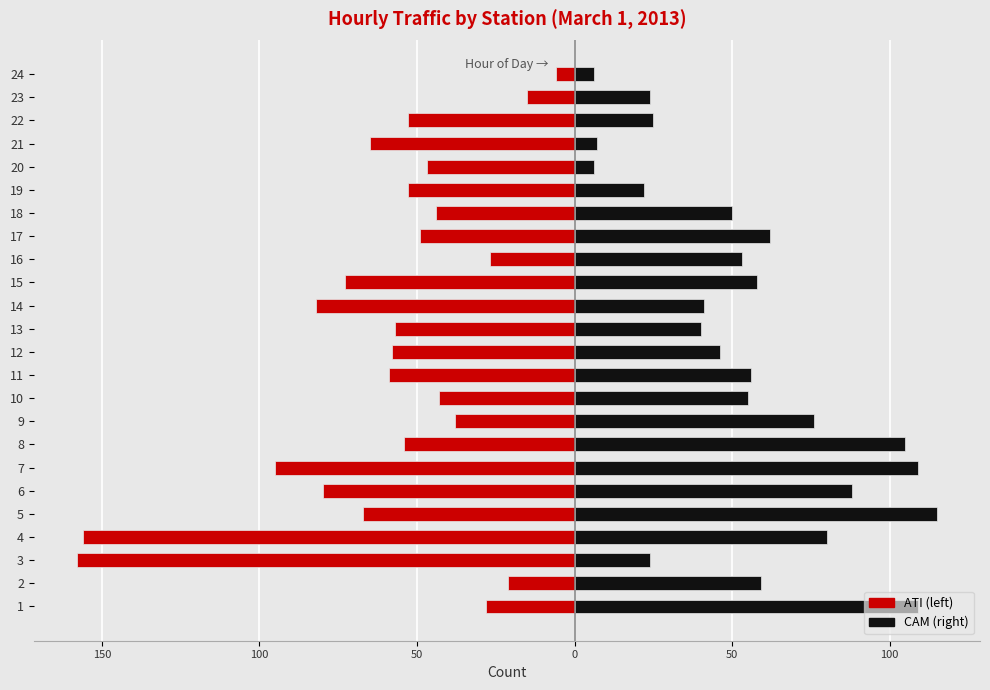

How many values in the CAM series are below 55?

12